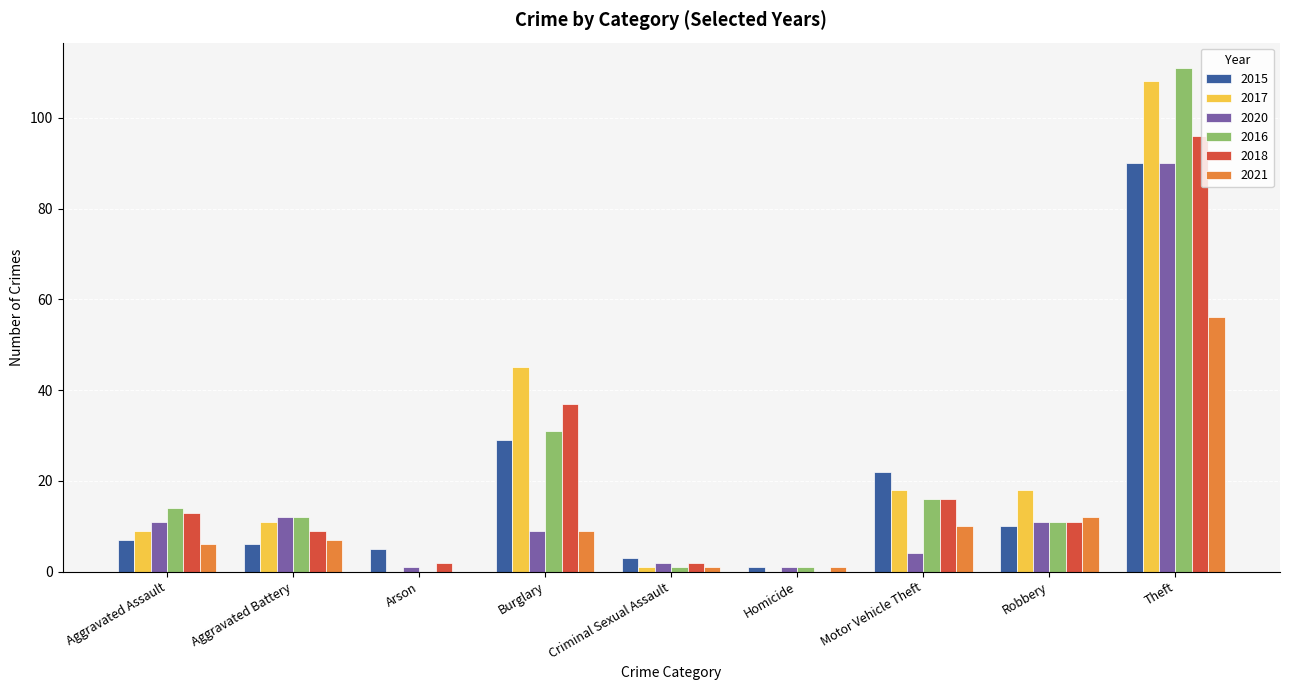

What is the sum of the 2021 values at Aggravated Assault and Criminal Sexual Assault?

7